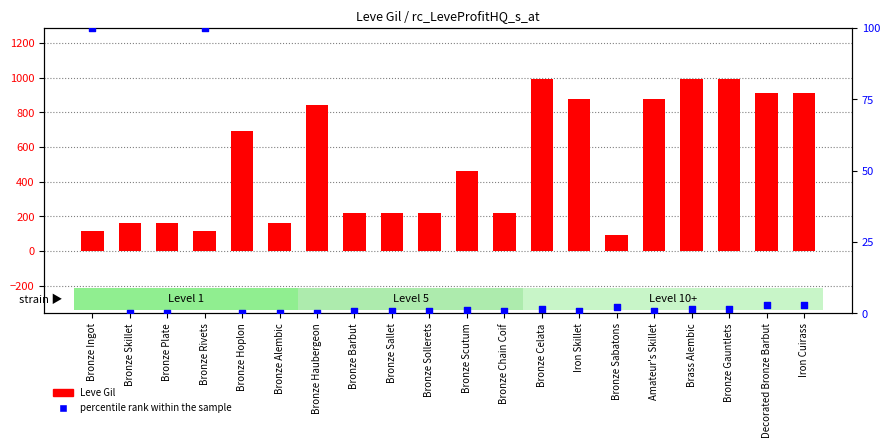

Which series contains the lowest Y value?

percentile rank within the sample